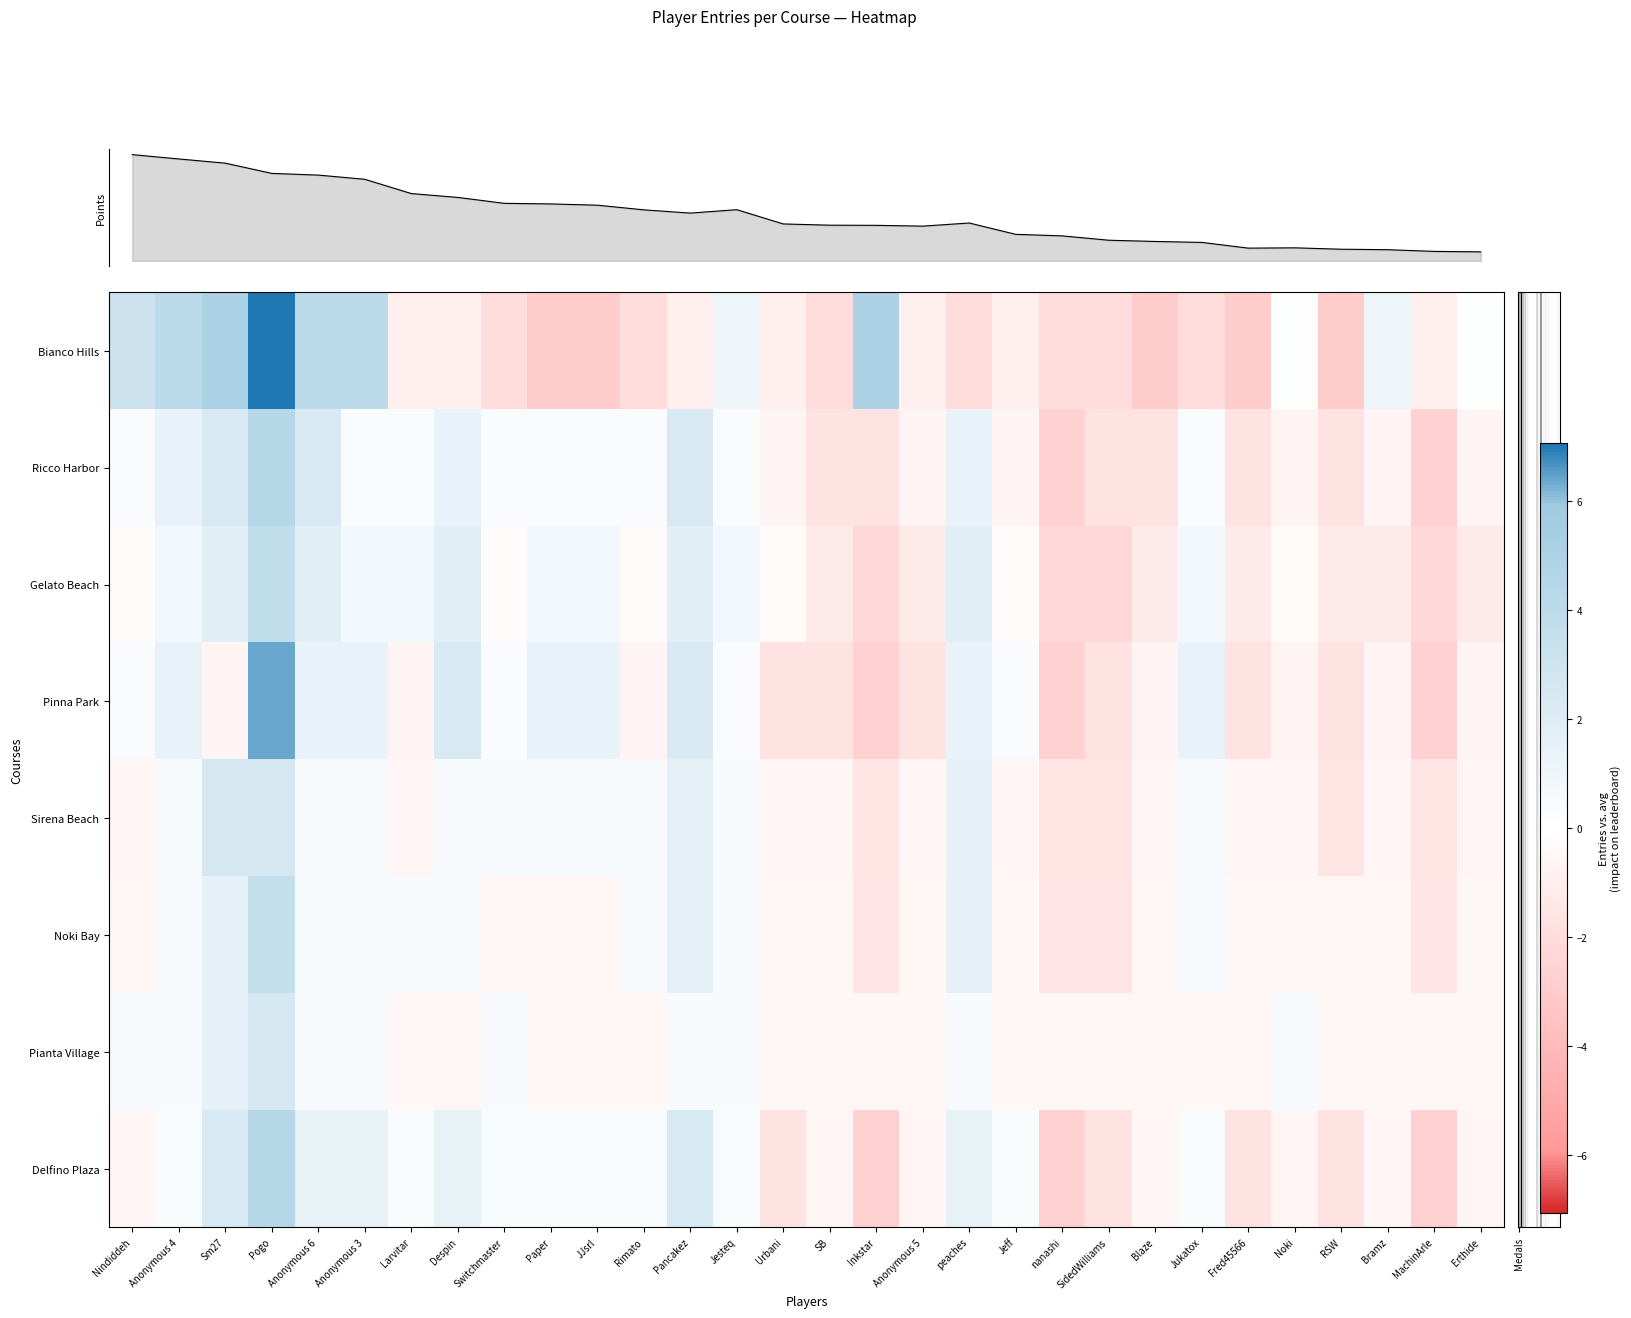

What is the spread (max minus min) of values at Bramz?

2.3